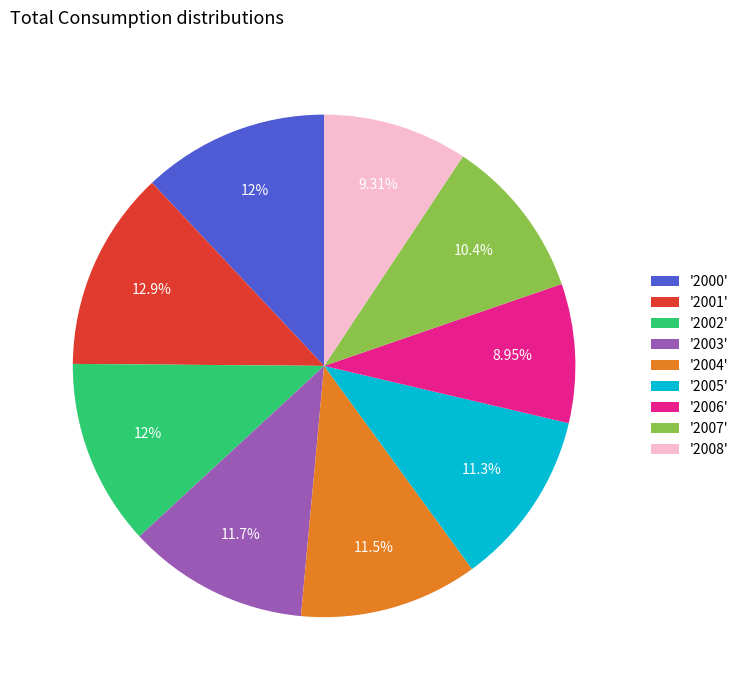

To the nearest percent, what is the average slice percentage?

11%